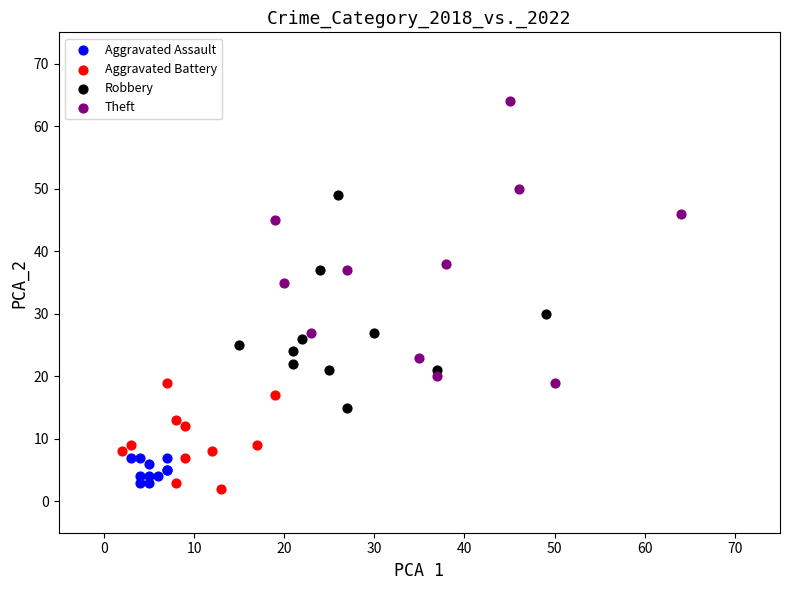

Which series contains the lowest Y value?

Aggravated Battery